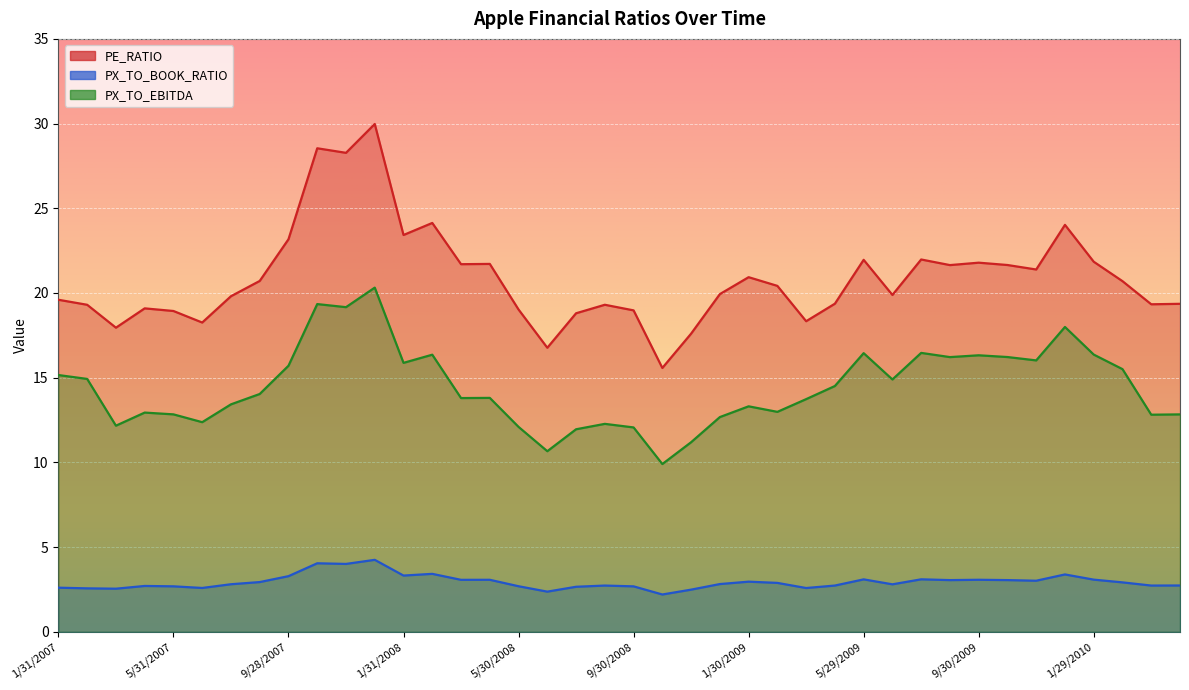

True or false: PX_TO_BOOK_RATIO has a value of 4.2 at 3/31/2008.

False